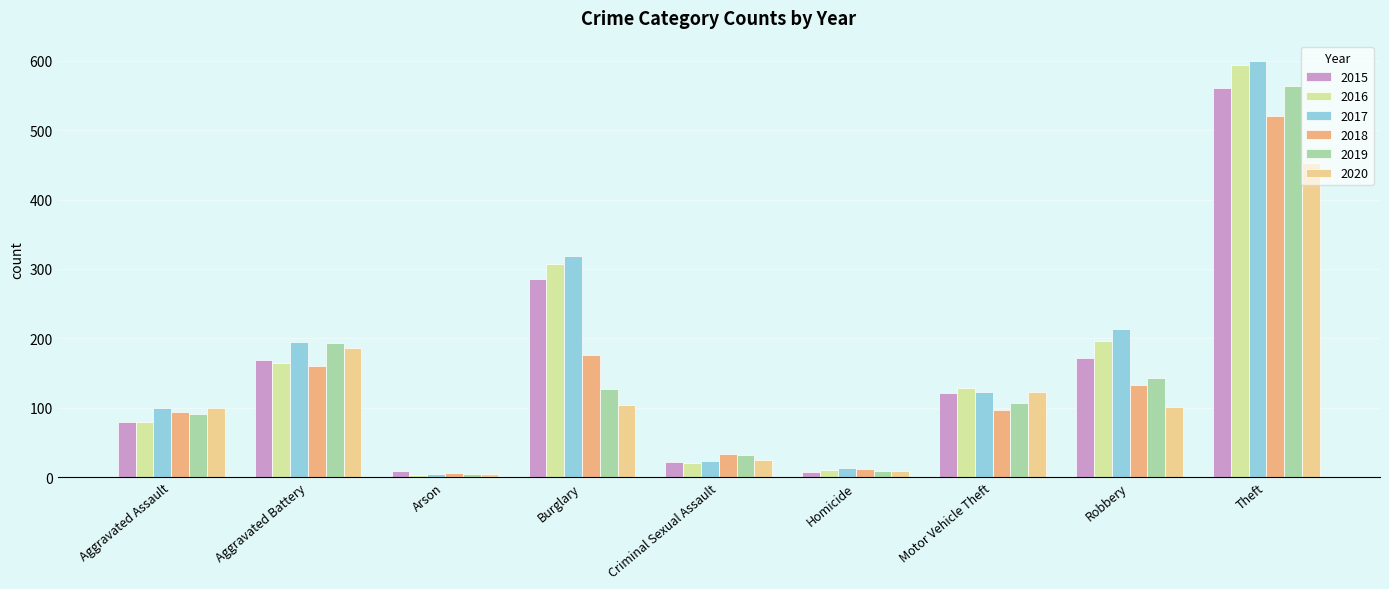

The value of 2015 at Aggravated Assault is 79. True or false?

True